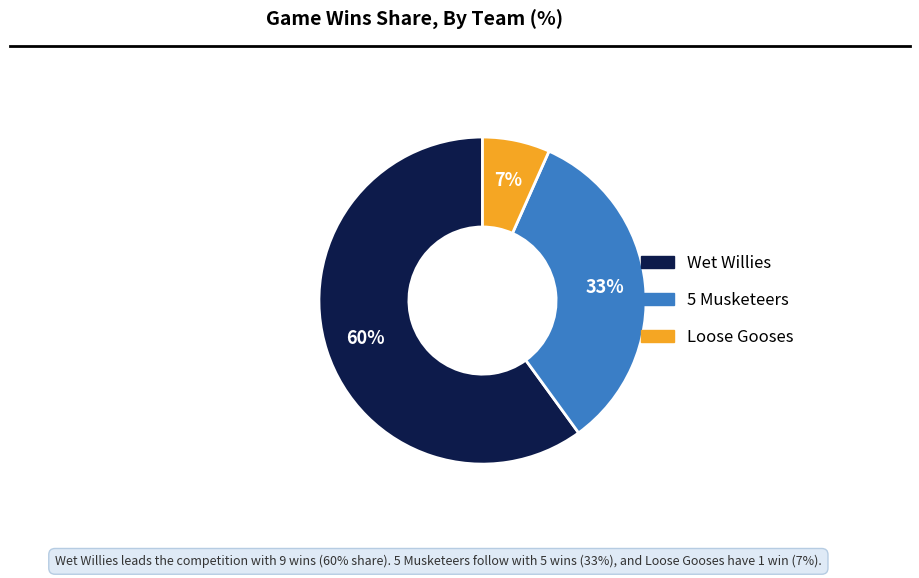

To the nearest percent, what is the difference between the Loose Gooses and Wet Willies slice percentages?

53%